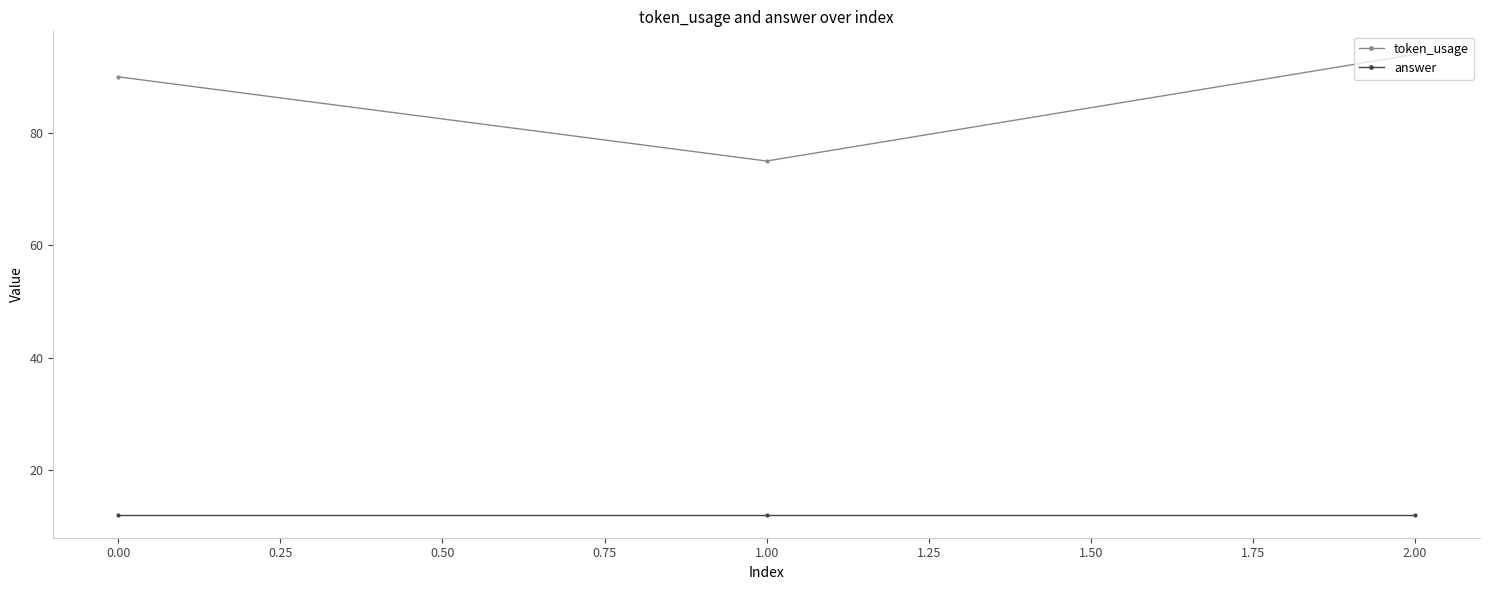

What position from the left is 0.00?

1